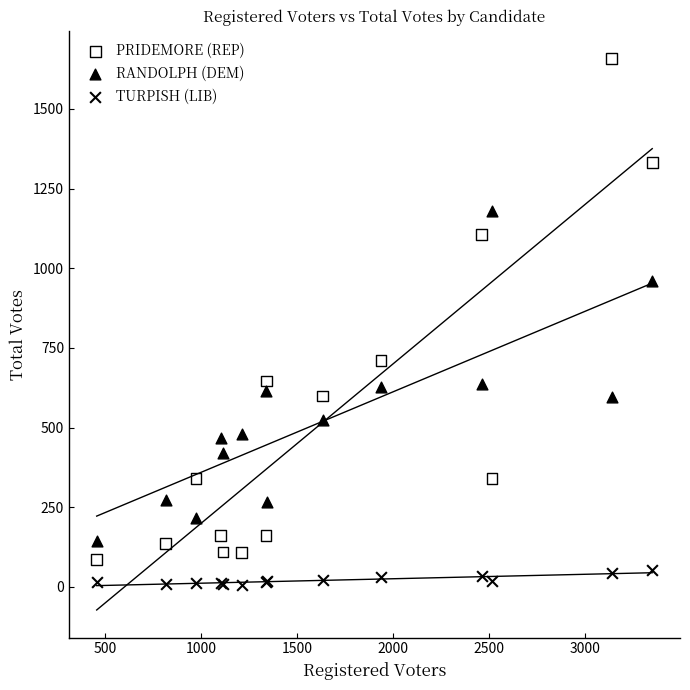

Which series has the largest Y range (max minus min)?

PRIDEMORE (REP)